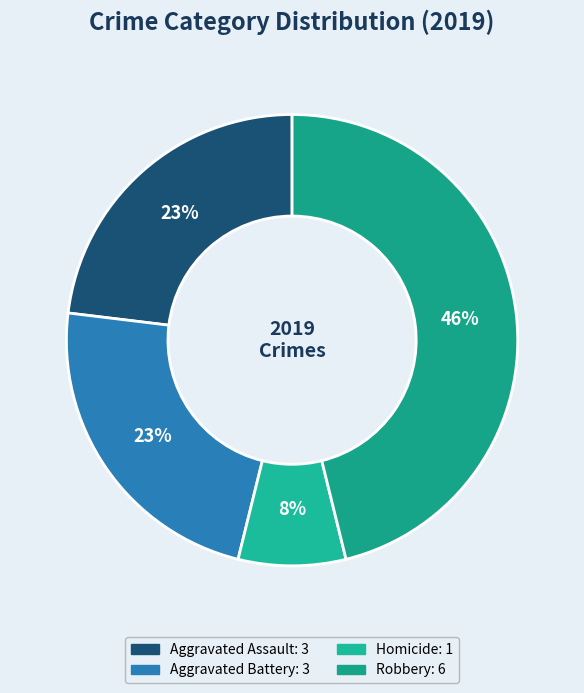

To the nearest percent, what is the difference between the largest and smallest slice percentages?

38%